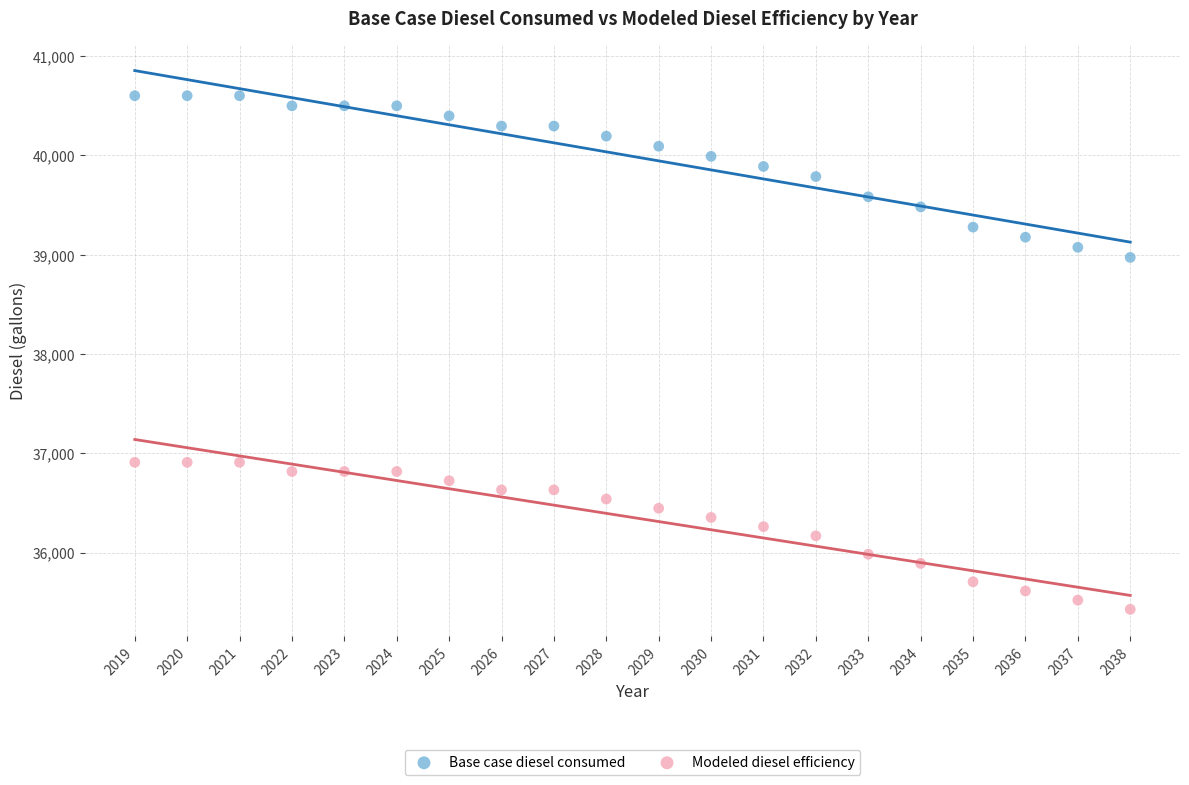

Across all series, what Y value is closest to 38013?

38970.6